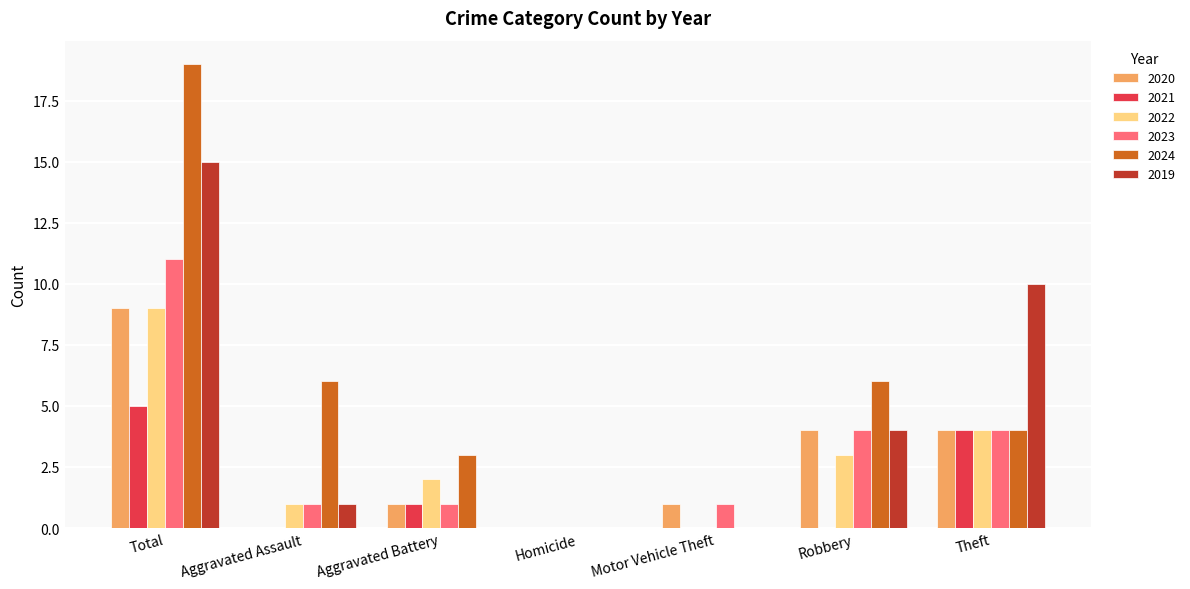

Which series has the widest spread of values?

2024